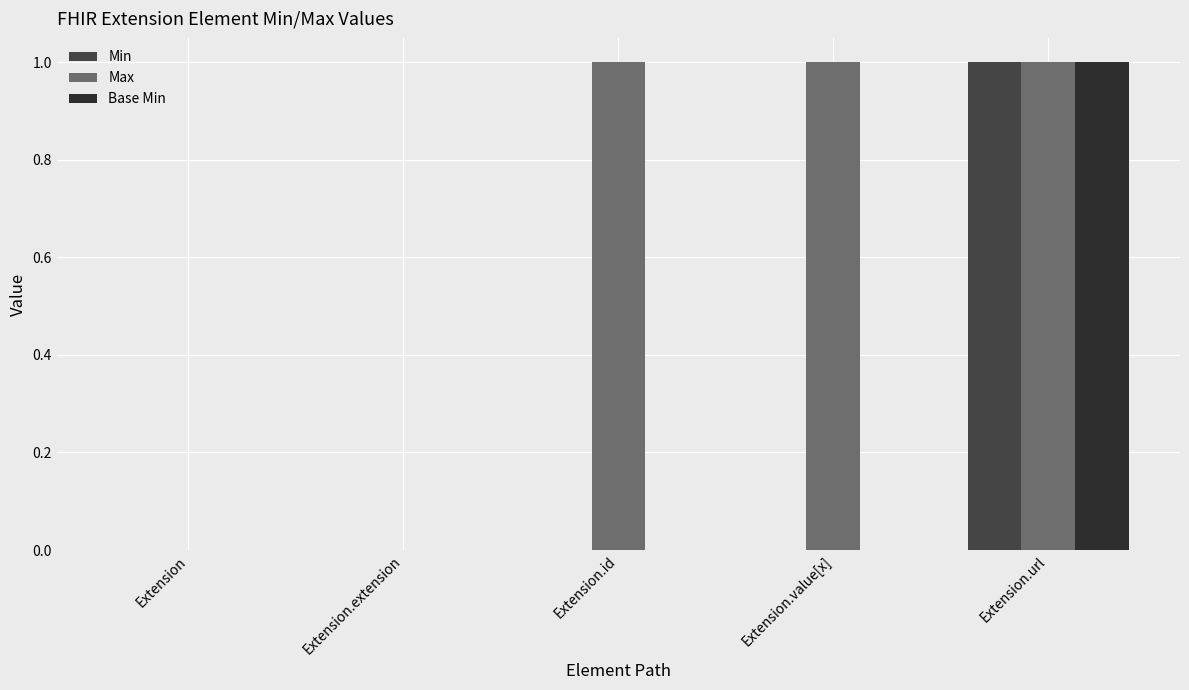

What is the sum of all Min values?

1